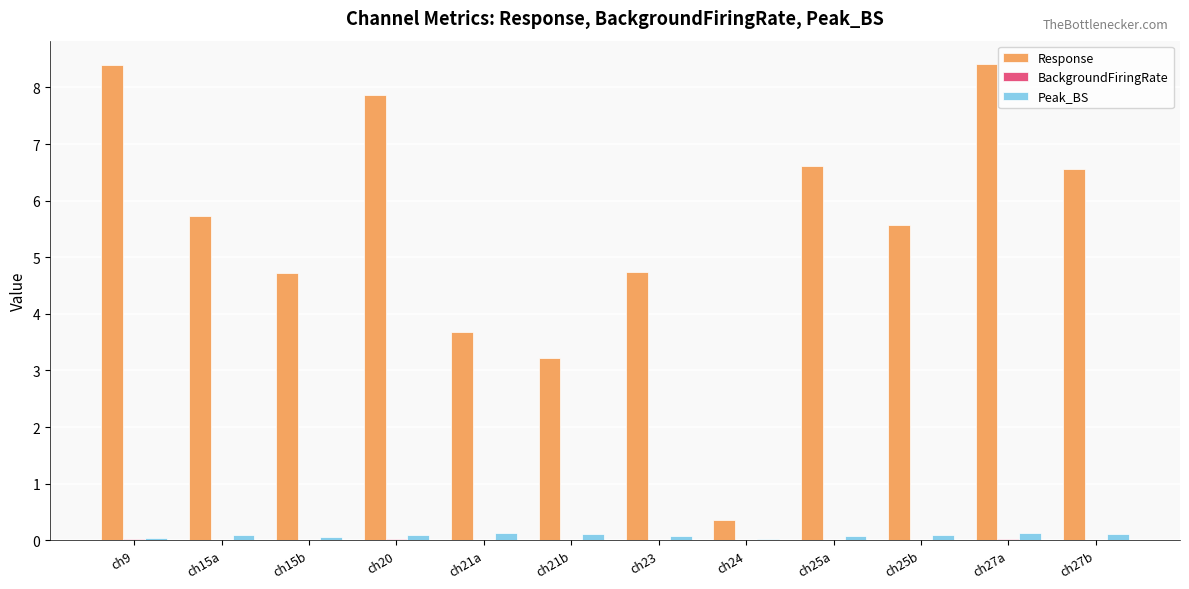

Is it true that Peak_BS equals 0.1 at ch27b?

True